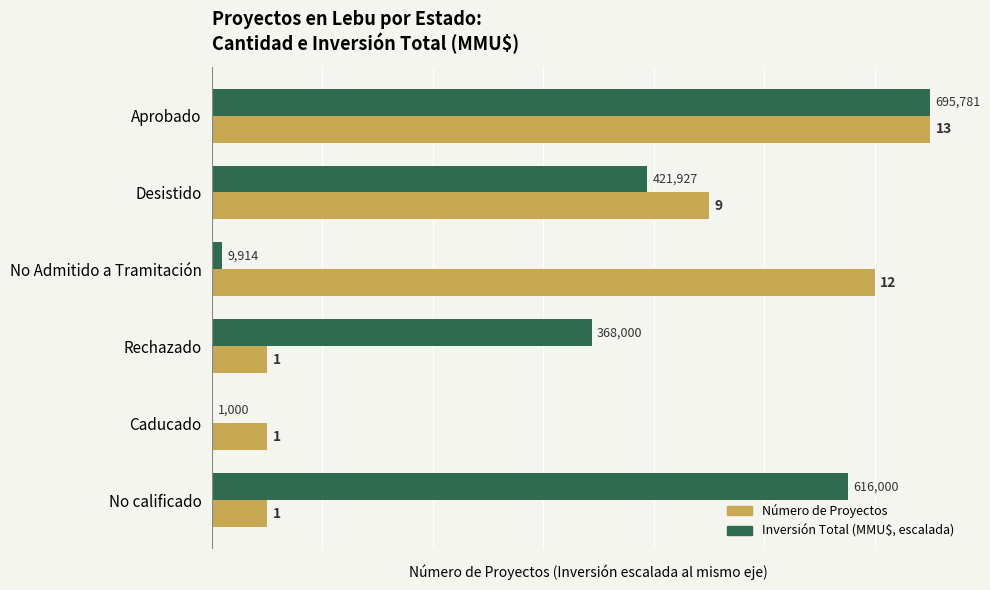

At which category is the sum across all series the highest?

Aprobado